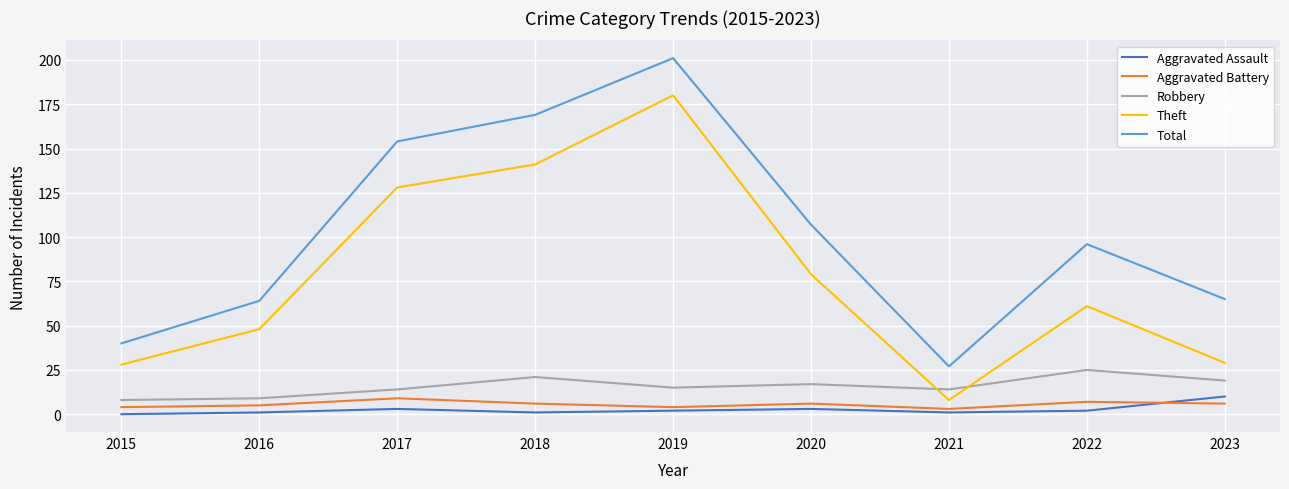

At 2022, list the series in order from smallest to largest.

Aggravated Assault, Aggravated Battery, Robbery, Theft, Total